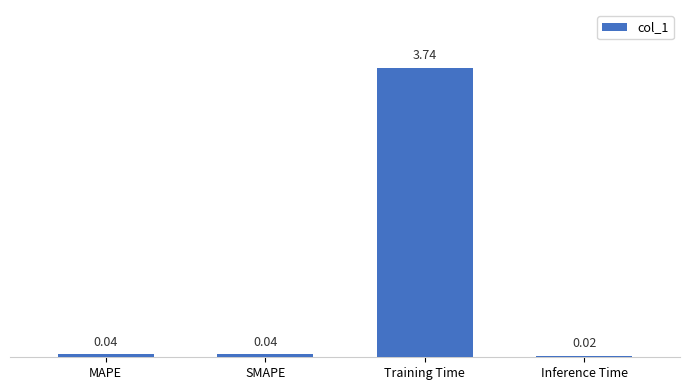

At which category does the chart reach its peak across all series?

Training Time